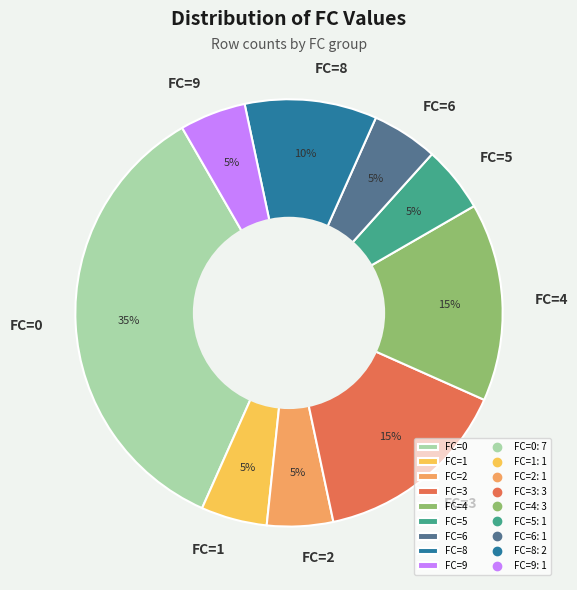

Approximately how many times larger is the value at FC=5 compared to FC=9?

1.0